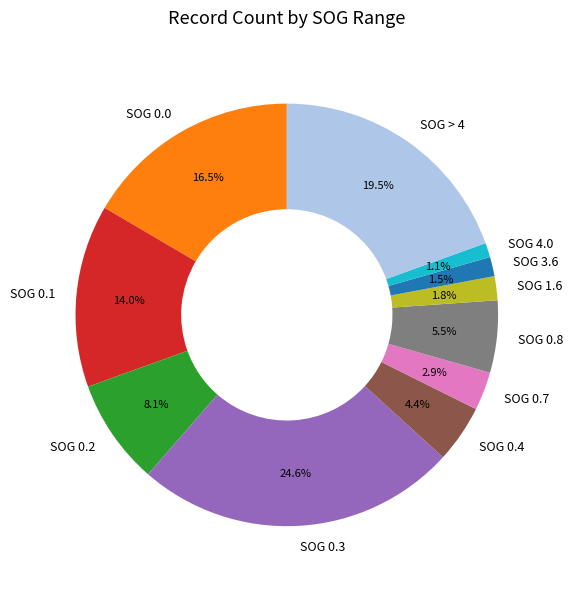

What is the total percentage of SOG > 4 and SOG 0.4?

23.9%